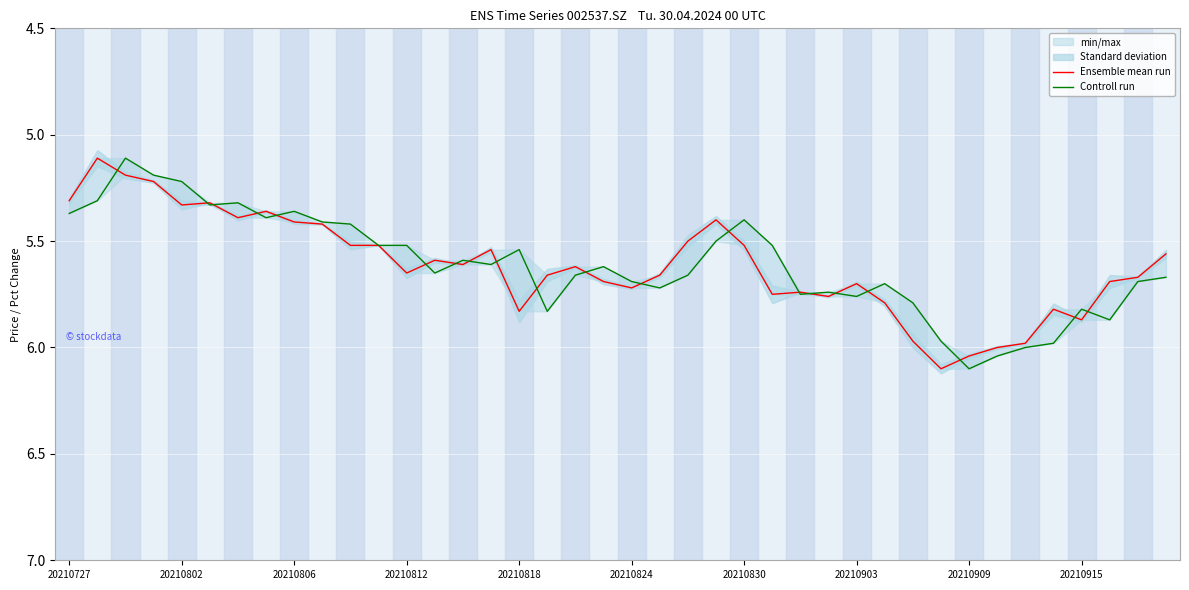

What is the sum of the Controll run values at 30 and 37?

11.7